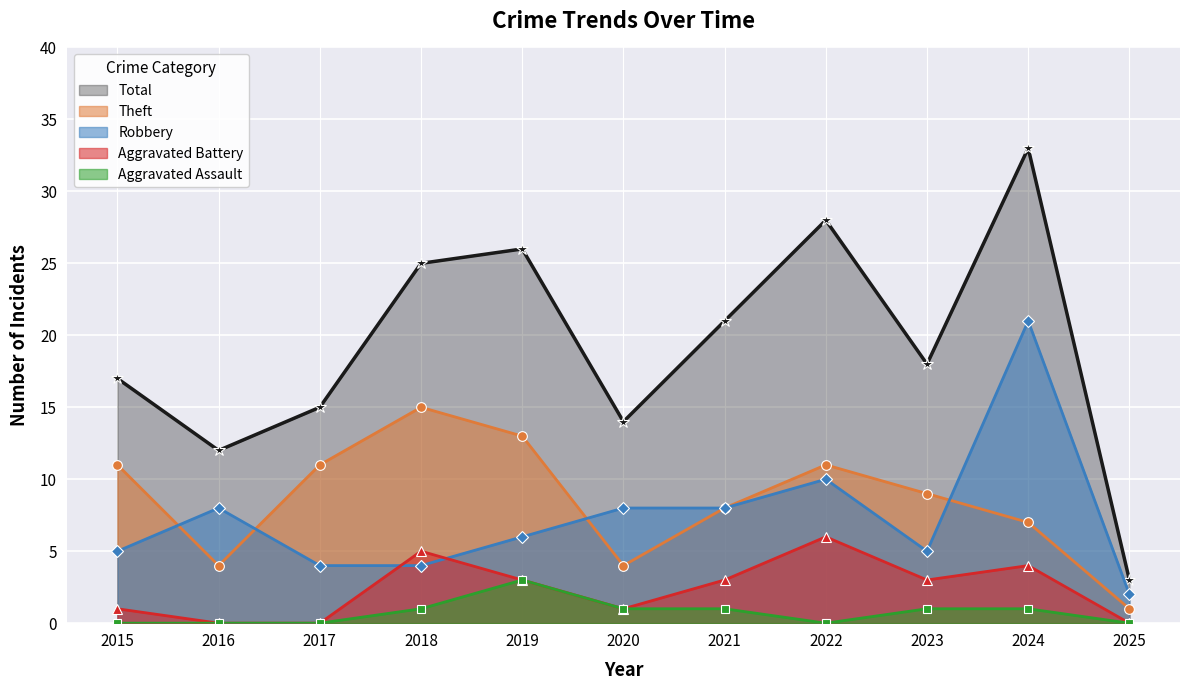

Which has a higher value, 2021 or 2025?

2021